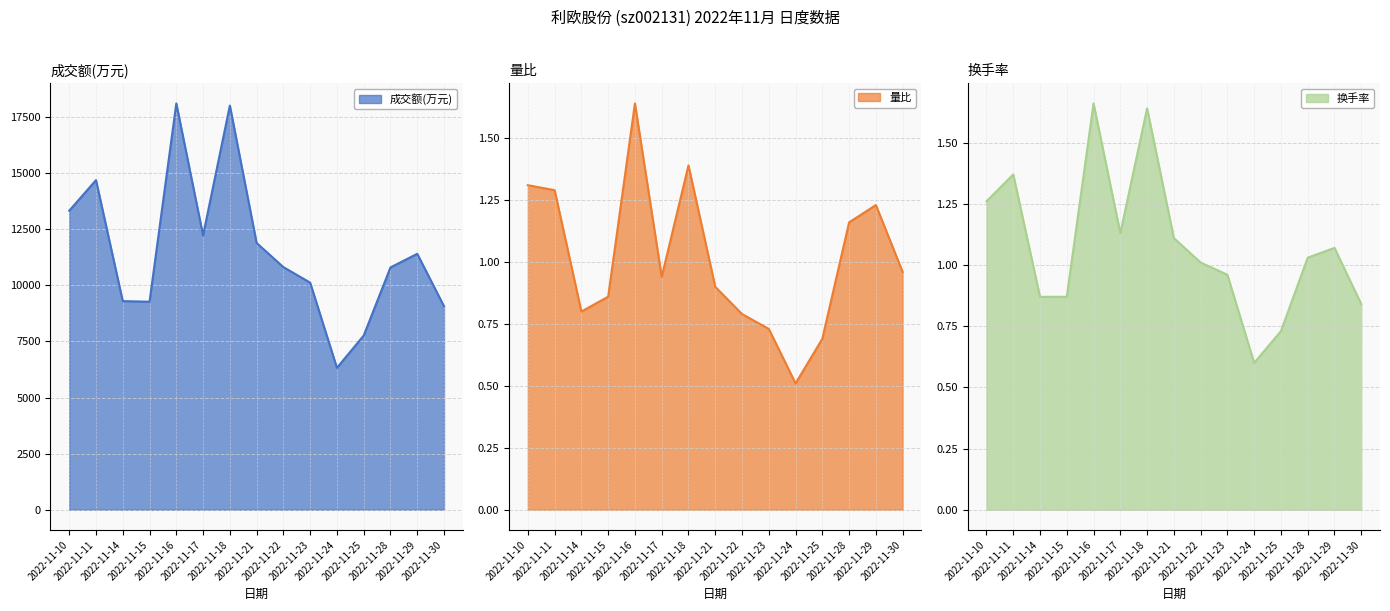

How many categories are shown in the chart?

15